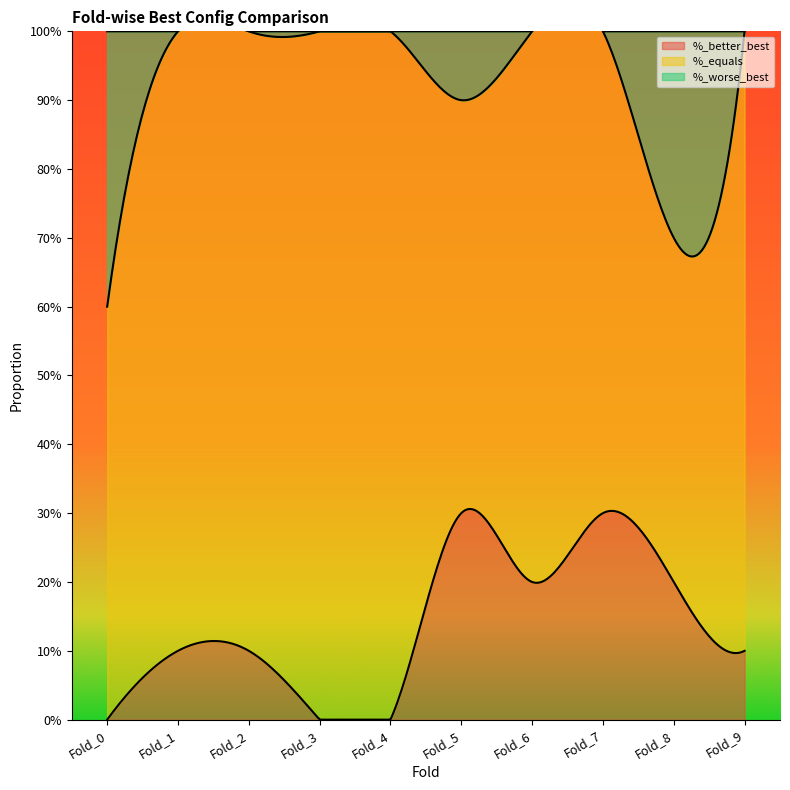

Reading left to right, what are all the values shown in this chart?

%_better_best: 0.0	0.1	0.1	0.0	0.0	0.3	0.2	0.3	0.2	0.1
%_equals: 0.6	0.9	0.9	1.0	1.0	0.6	0.8	0.7	0.5	0.9
%_worse_best: 0.4	0.0	0.0	0.0	0.0	0.1	0.0	0.0	0.3	0.0